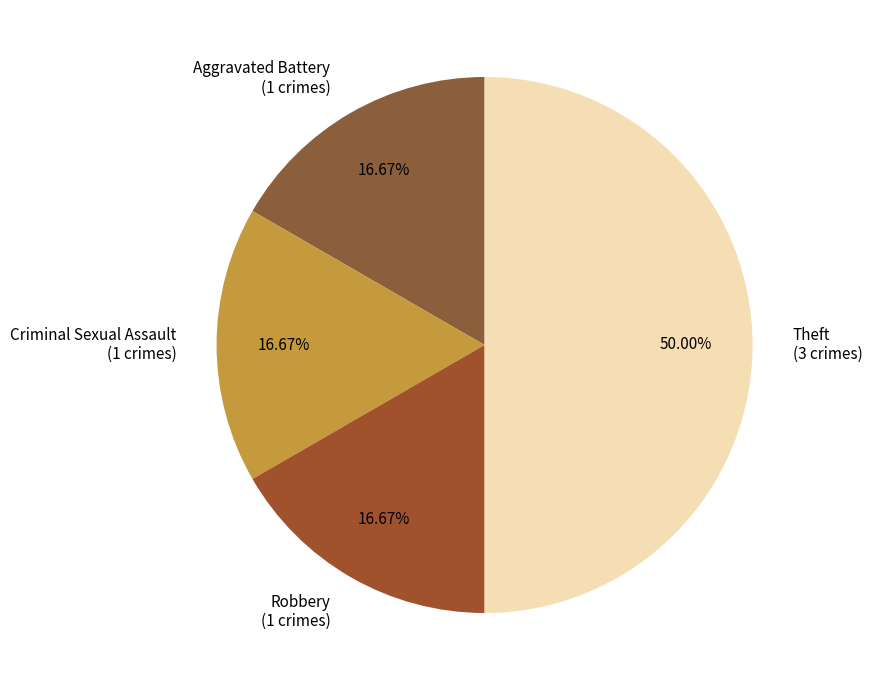

Approximately how many times larger is the value at Criminal Sexual Assault (1 crimes) compared to Aggravated Battery (1 crimes)?

1.0